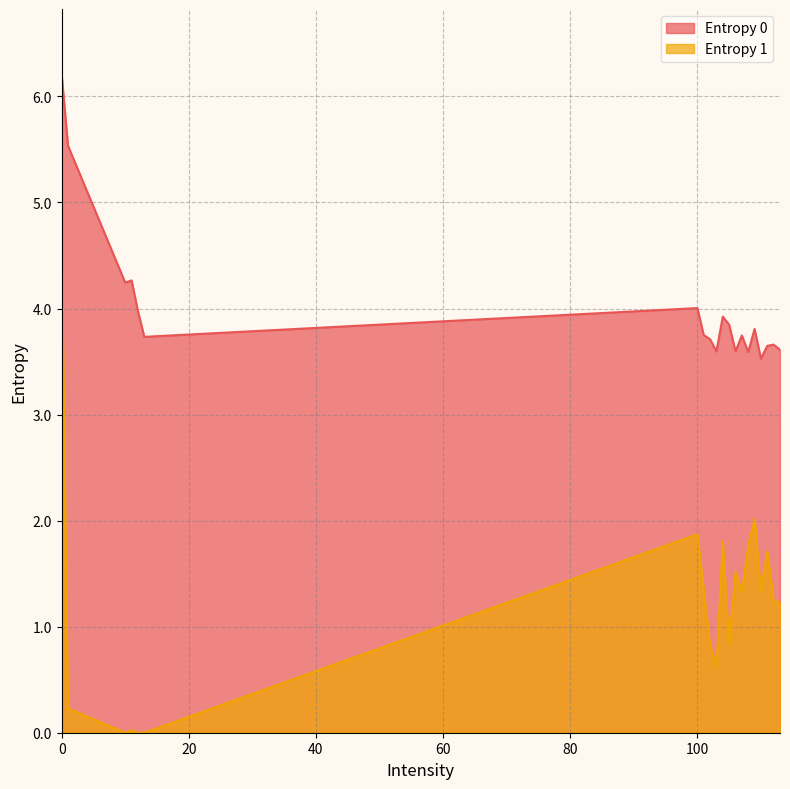

At which label is Entropy 0 closest to 4?

100